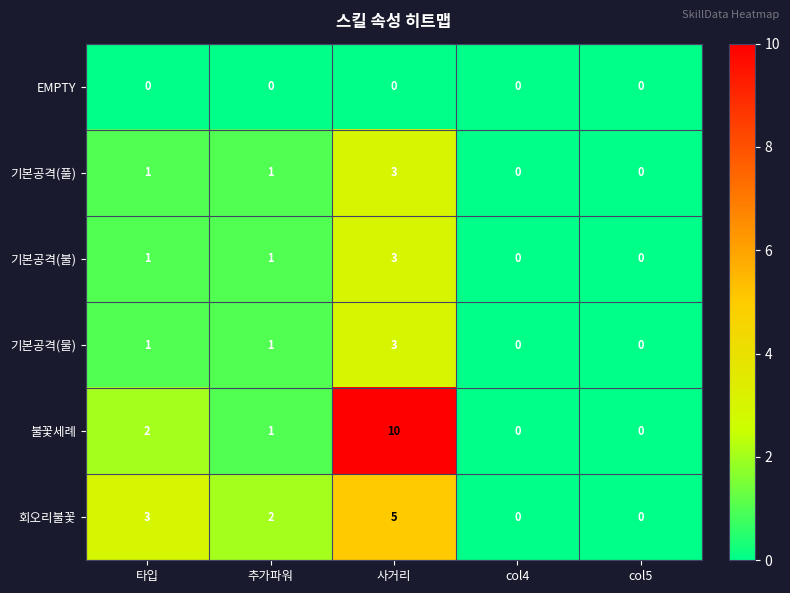

True or false: 기본공격(물) has a value of 1 at 추가파워.

True